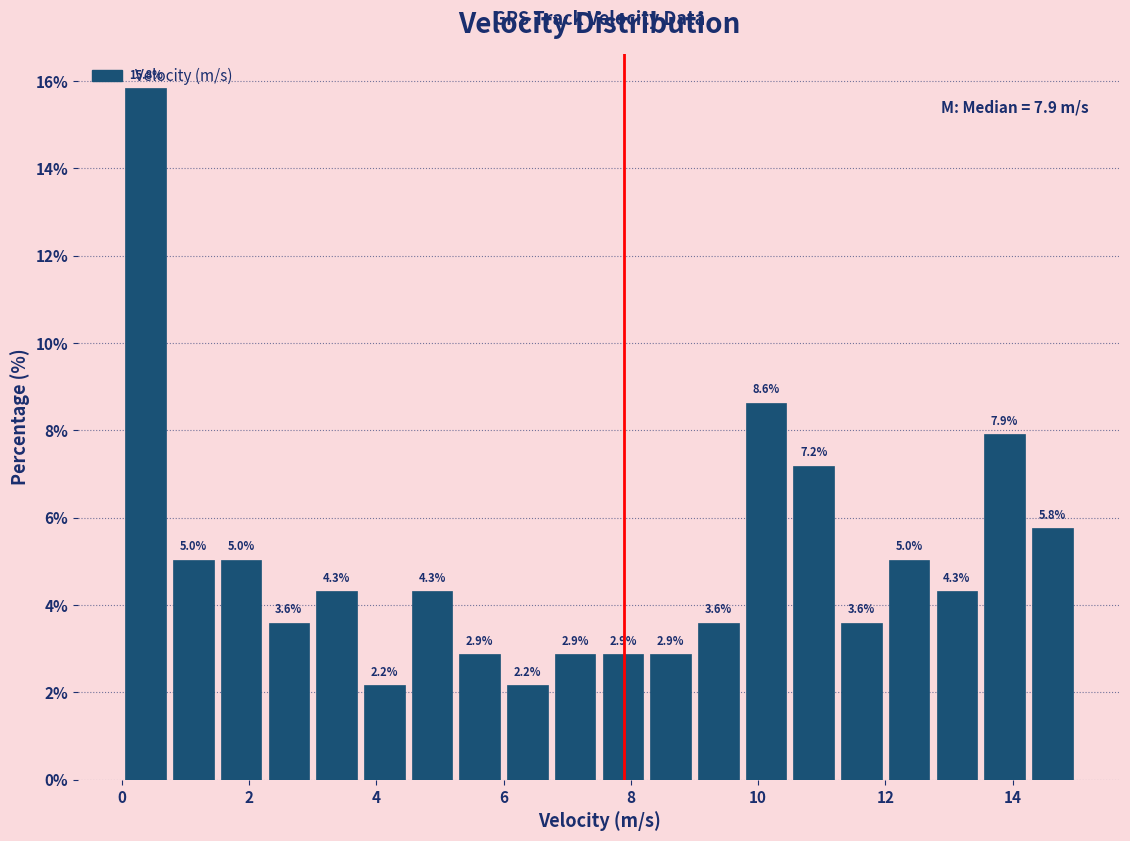

Around what value on the x-axis is the tallest bar? Give the approximate position of its centre, as read against the axis.

0.4